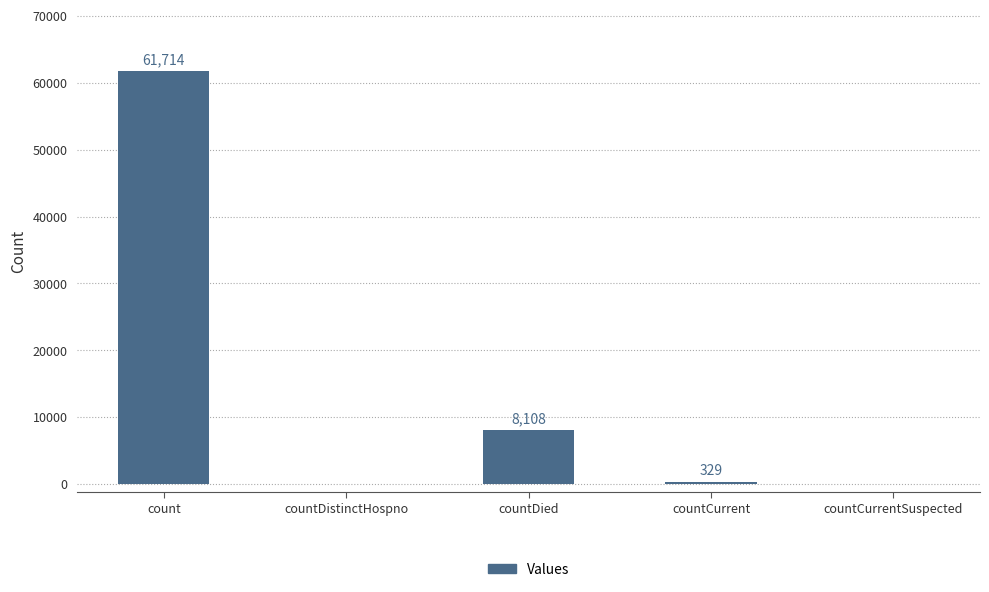

The value at countDied is 5277. True or false?

False